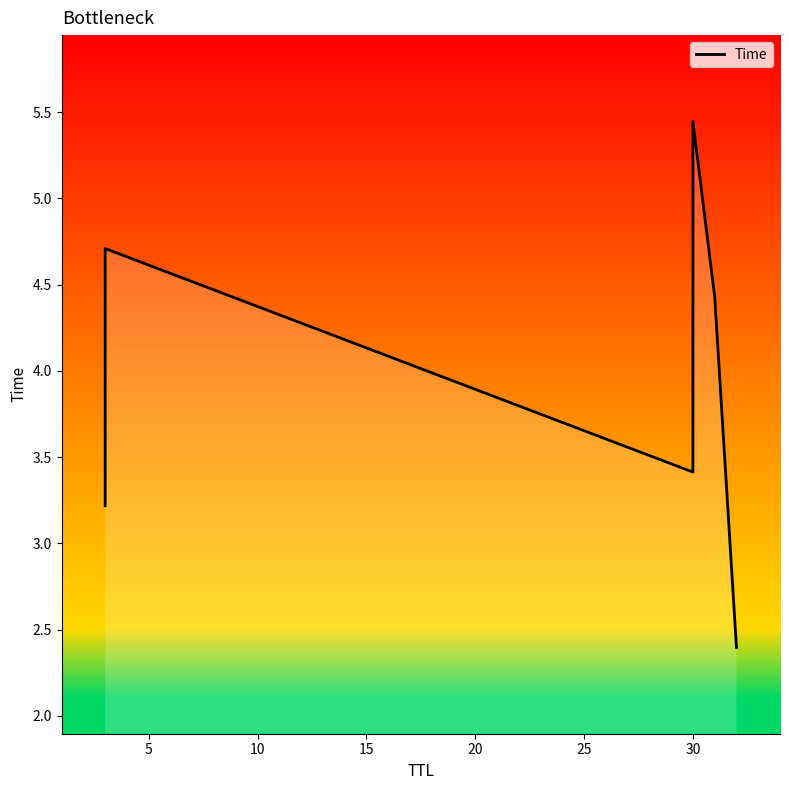

Approximately how many times larger is the value at 10 compared to 5?

0.7